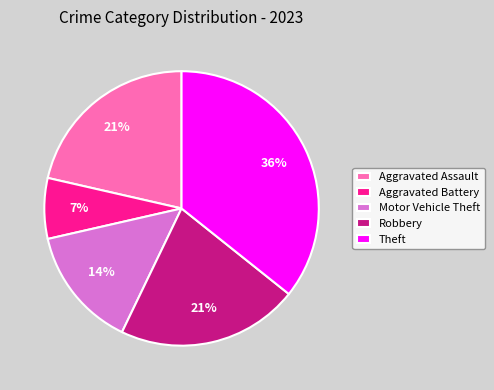

What is the largest slice in the pie chart?

Theft